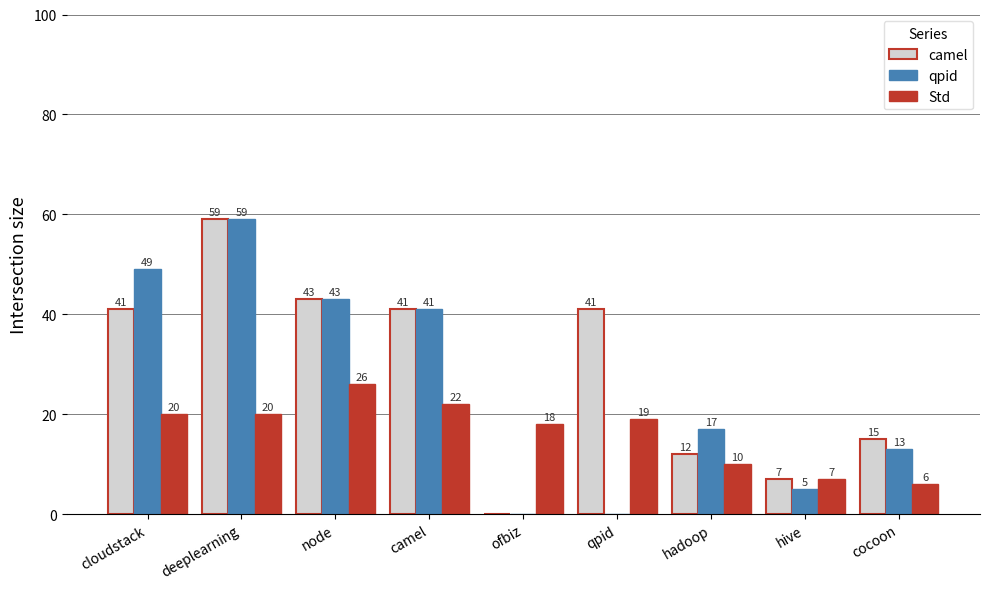

Read the qpid value at node, to the nearest 5.

45